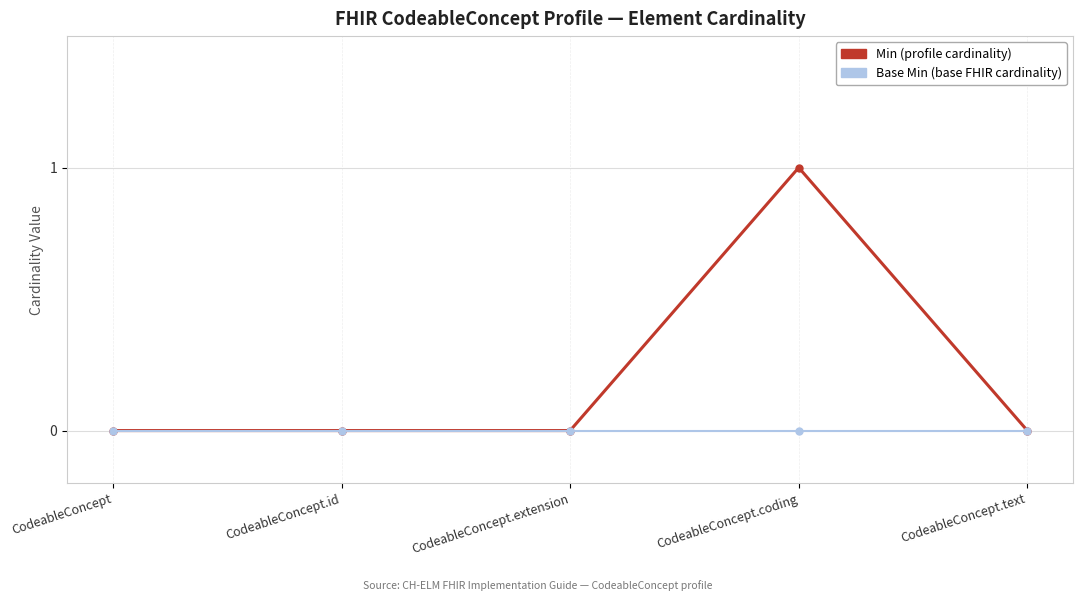

What is the label of the 1st point from the left?

CodeableConcept